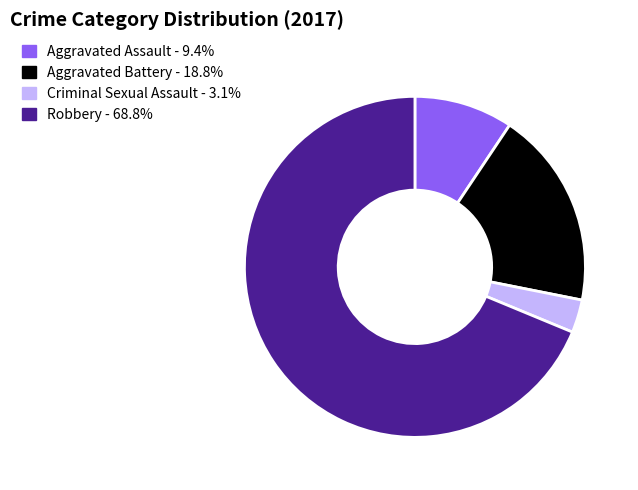

What is the majority slice?

Robbery